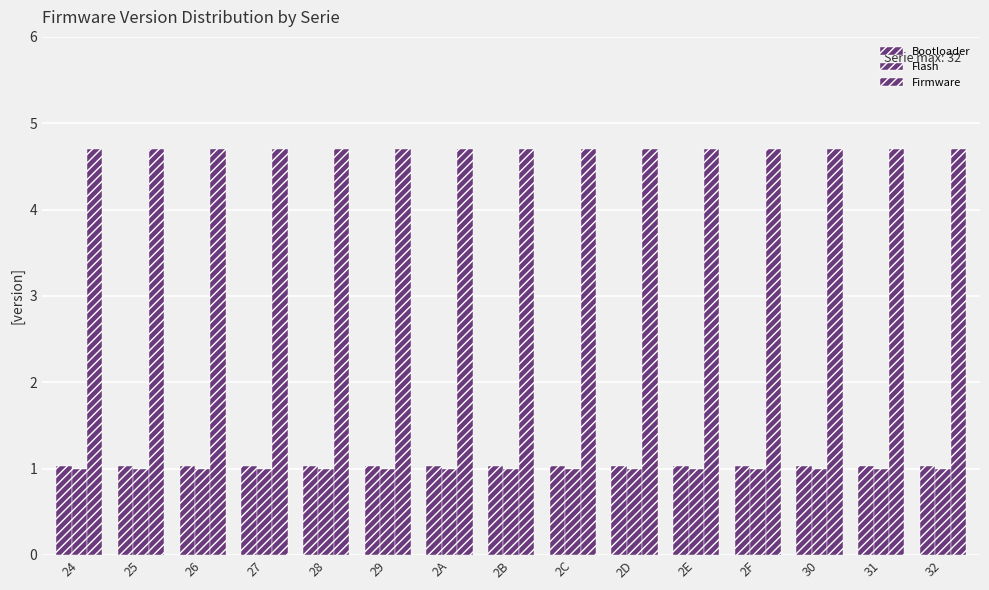

How many bars are there in total?

45